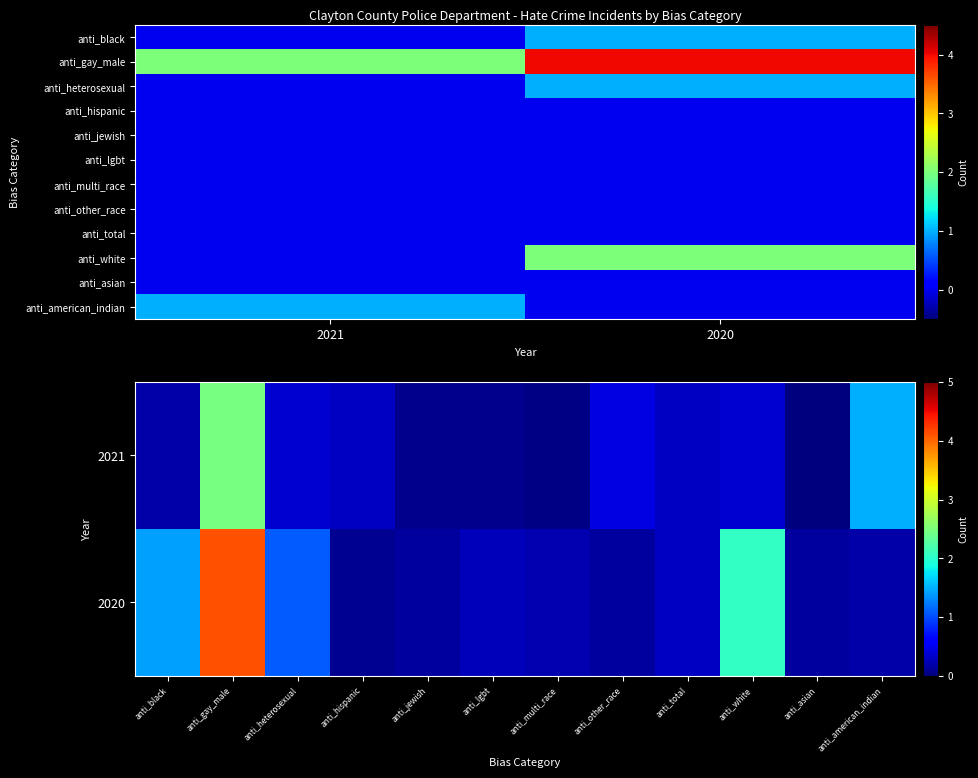

What is the total value across all series at 2020?

8